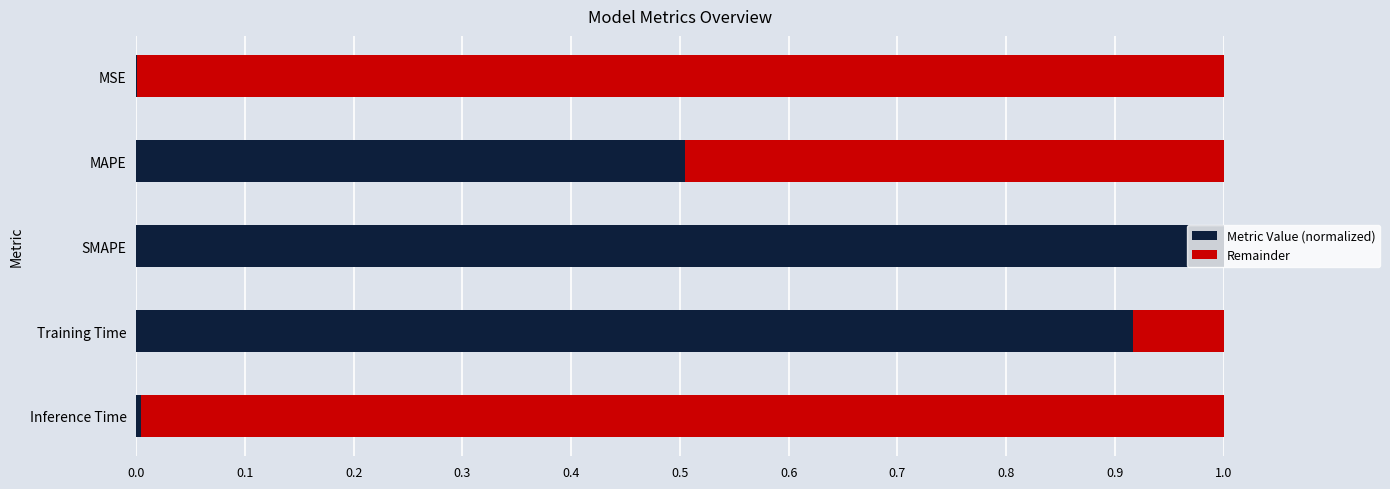

What is the total value across all series at Training Time?

1.0